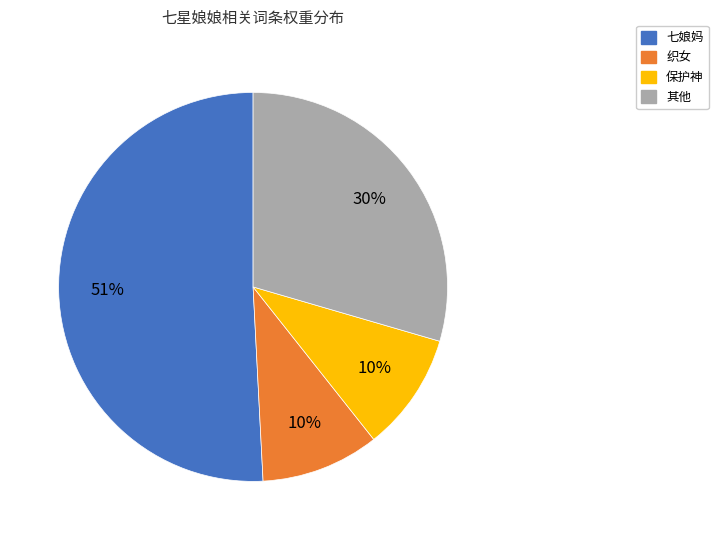

To the nearest percent, what is the difference between the largest and smallest slice percentages?

41%